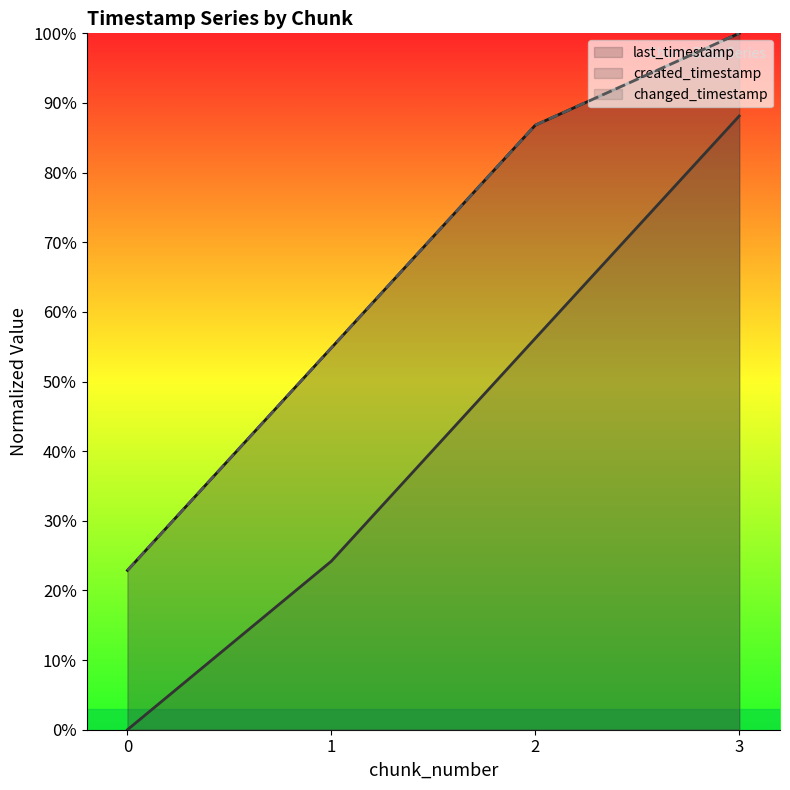

Reading left to right, transcribe all the data shown in this chart.

last_timestamp: 0=22.9	1=54.8	2=86.8	3=100.0
created_timestamp: 0=0.0	1=24.2	2=56.2	3=88.1
changed_timestamp: 0=22.9	1=54.8	2=86.8	3=100.0